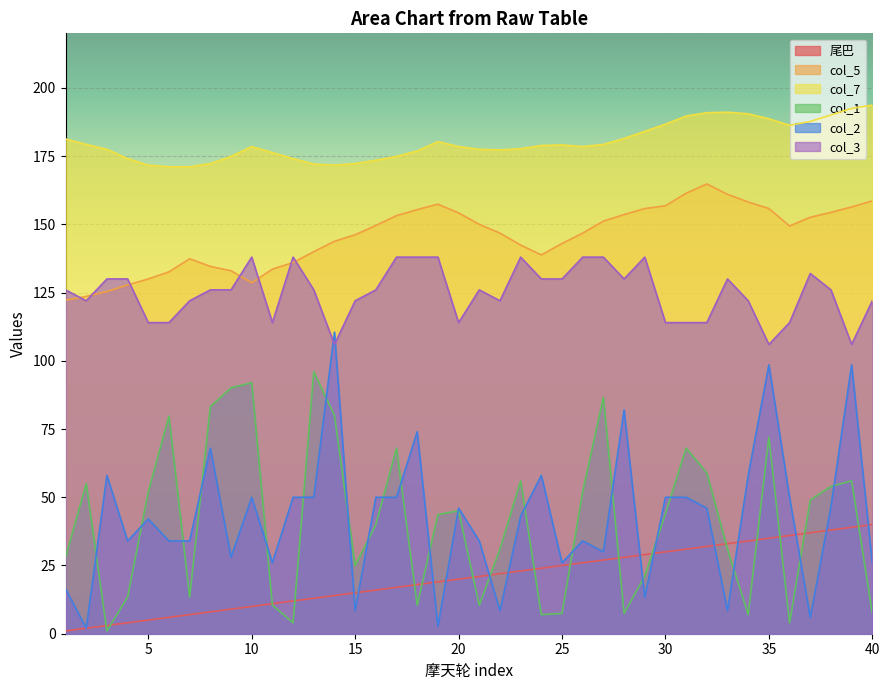

True or false: col_5 and col_1 intersect in this chart.

False